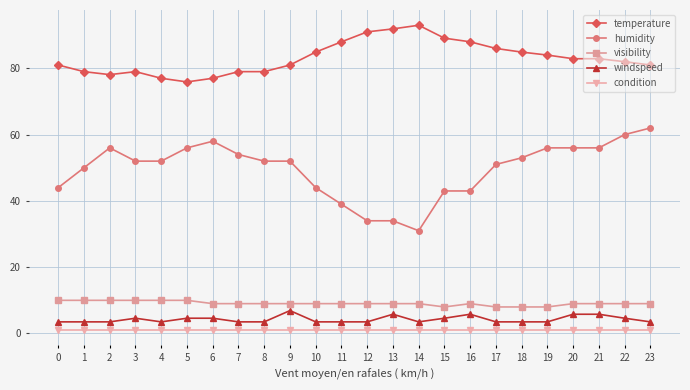

Reading left to right, list all the values displayed in this chart.

temperature: 0=81.0	1=79.0	2=78.1	3=79.0	4=77.0	5=75.9	6=77.0	7=79.0	8=79.0	9=81.0	10=84.9	11=88.0	12=91.0	13=91.9	14=93.0	15=89.1	16=88.0	17=86.0	18=84.9	19=84.0	20=82.9	21=82.9	22=82.0	23=81.0
humidity: 0=44.0	1=50.0	2=56.0	3=52.0	4=52.0	5=56.0	6=58.0	7=54.0	8=52.0	9=52.0	10=44.0	11=39.0	12=34.0	13=34.0	14=31.0	15=43.0	16=43.0	17=51.0	18=53.0	19=56.0	20=56.0	21=56.0	22=60.0	23=62.0
visibility: 0=10.0	1=10.0	2=10.0	3=10.0	4=10.0	5=10.0	6=9.0	7=9.0	8=9.0	9=9.0	10=9.0	11=9.0	12=9.0	13=9.0	14=9.0	15=8.0	16=9.0	17=8.0	18=8.0	19=8.0	20=9.0	21=9.0	22=9.0	23=9.0
windspeed: 0=3.5	1=3.5	2=3.5	3=4.6	4=3.5	5=4.6	6=4.6	7=3.5	8=3.5	9=6.9	10=3.5	11=3.5	12=3.5	13=5.8	14=3.5	15=4.6	16=5.8	17=3.5	18=3.5	19=3.5	20=5.8	21=5.8	22=4.6	23=3.5
condition: 0=1.0	1=1.0	2=1.0	3=1.0	4=1.0	5=1.0	6=1.0	7=1.0	8=1.0	9=1.0	10=1.0	11=1.0	12=1.0	13=1.0	14=1.0	15=1.0	16=1.0	17=1.0	18=1.0	19=1.0	20=1.0	21=1.0	22=1.0	23=1.0